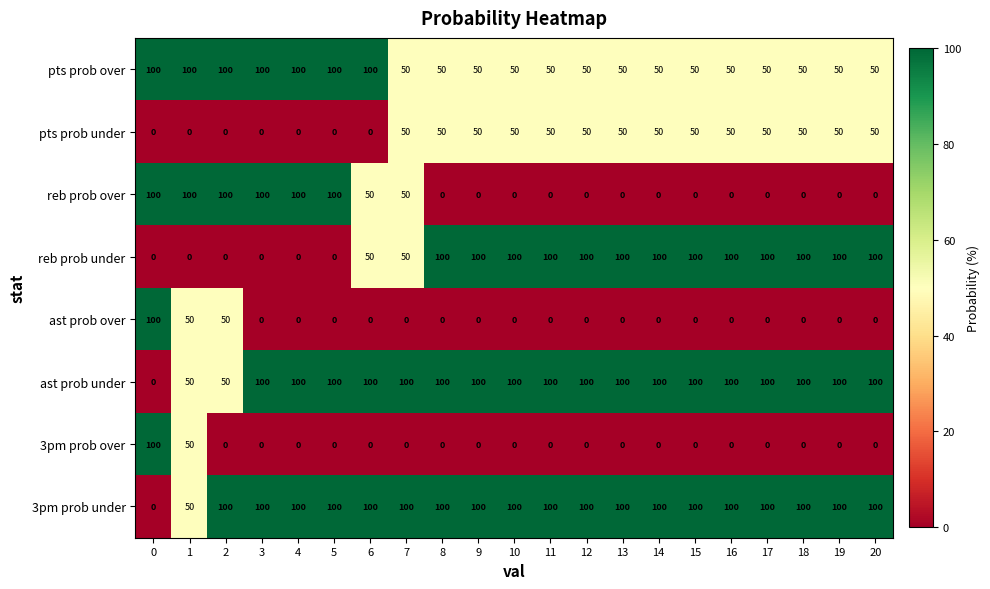

What is the difference between the second highest and second lowest values in the ast prob over series?

50